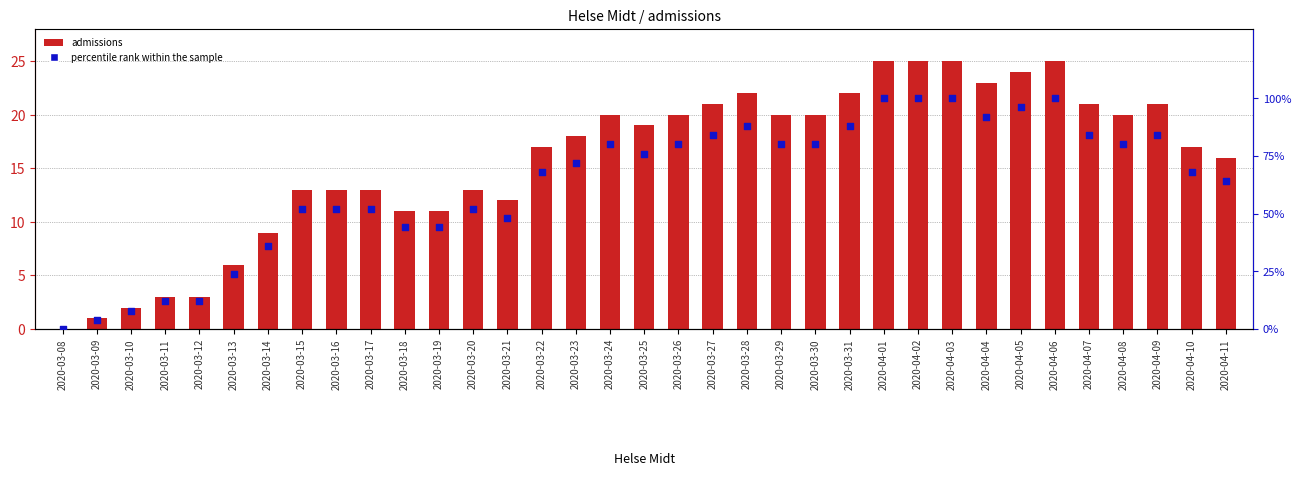

Which series has the largest total across all categories?

percentile rank within the sample